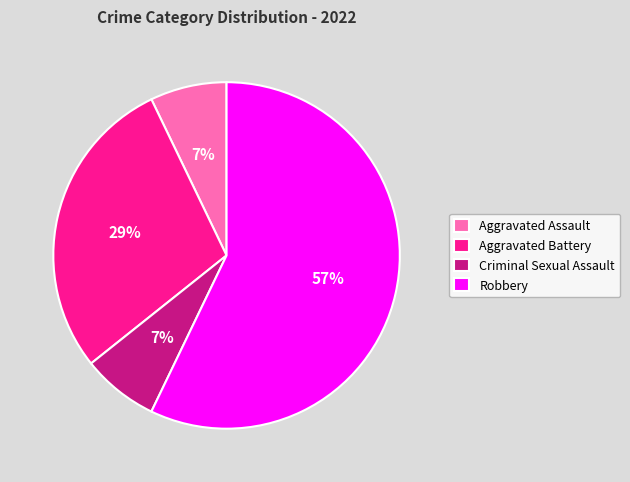

Does any single category account for the majority?

Yes